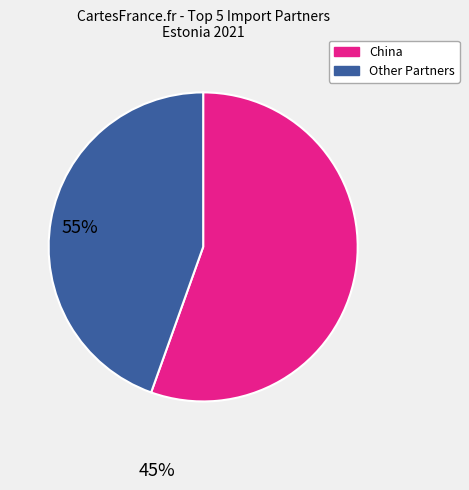

Is there a majority slice in this chart?

Yes